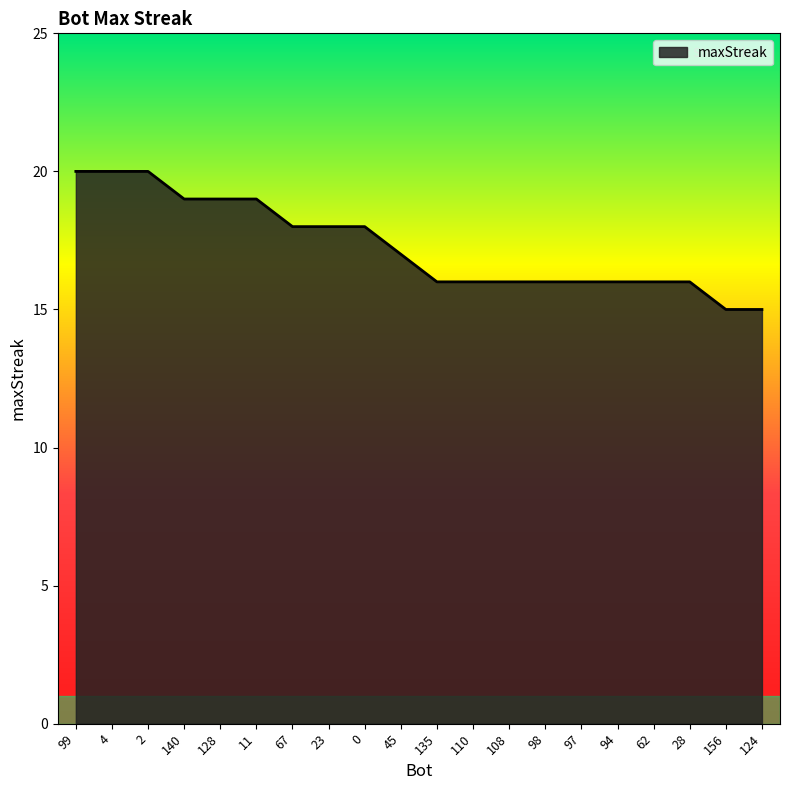

Is it true that the value at 98 is 16?

True